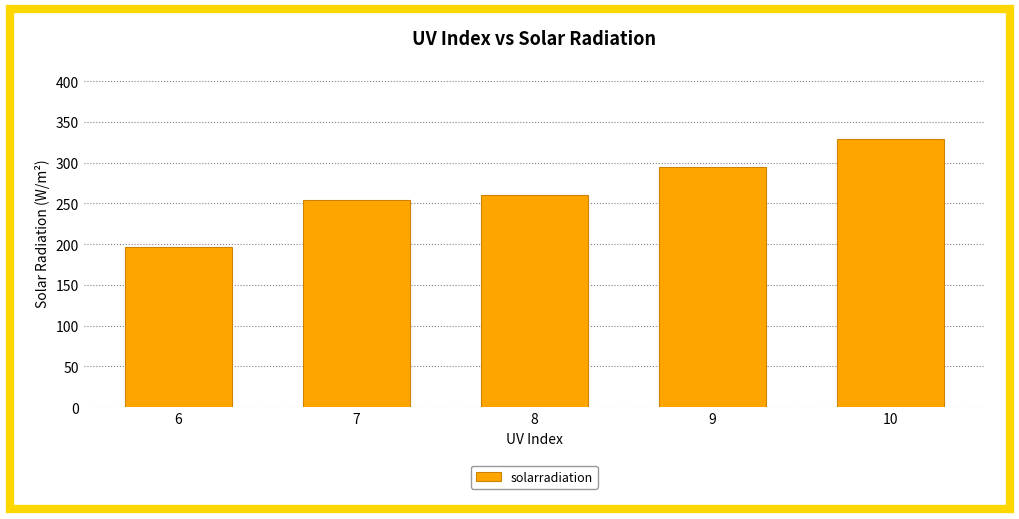

Rank the categories by value from lowest to highest.

6, 7, 8, 9, 10